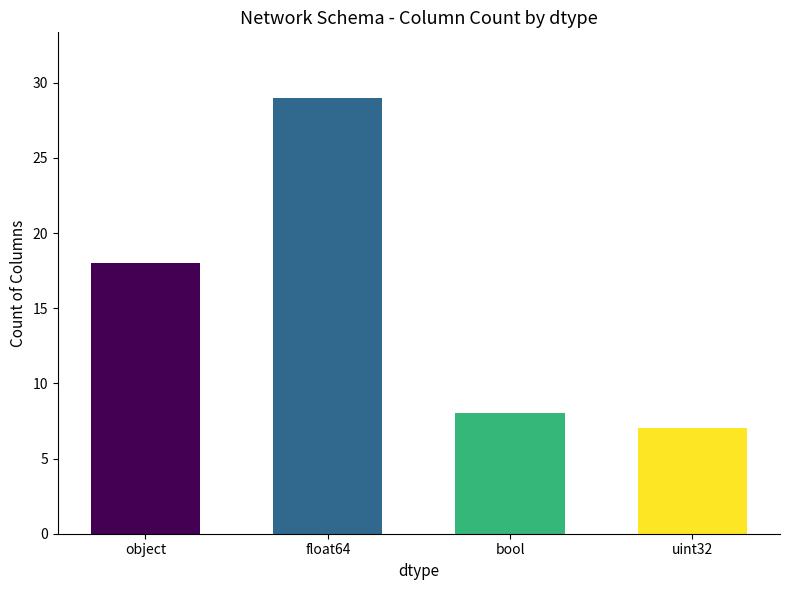

How many bars are there in total?

4